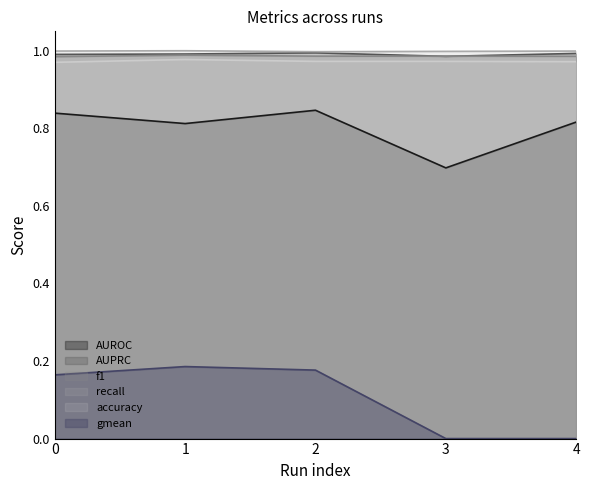

Reading right to left, list all the values displayed in this chart.

AUROC: 4=0.8	3=0.7	2=0.8	1=0.8	0=0.8
AUPRC: 4=1.0	3=1.0	2=1.0	1=1.0	0=1.0
f1: 4=1.0	3=1.0	2=1.0	1=1.0	0=1.0
recall: 4=1.0	3=1.0	2=1.0	1=1.0	0=1.0
accuracy: 4=1.0	3=1.0	2=1.0	1=1.0	0=1.0
gmean: 4=0.0	3=0.0	2=0.2	1=0.2	0=0.2